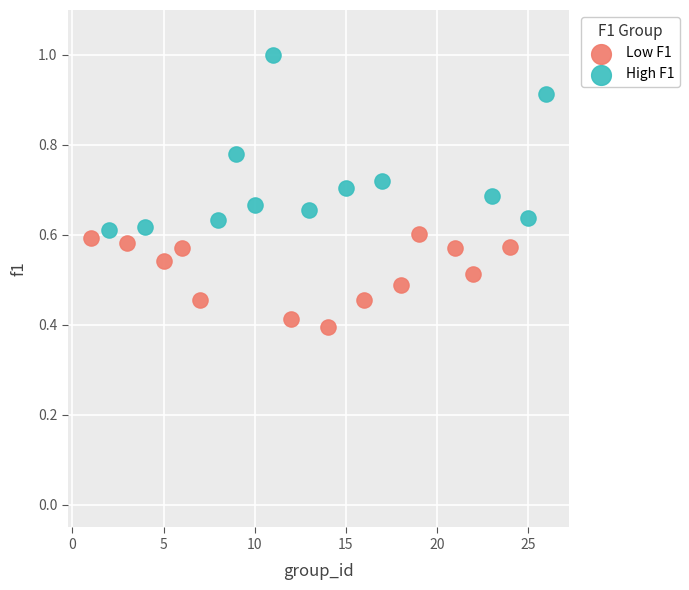

Which series contains the lowest Y value?

Low F1